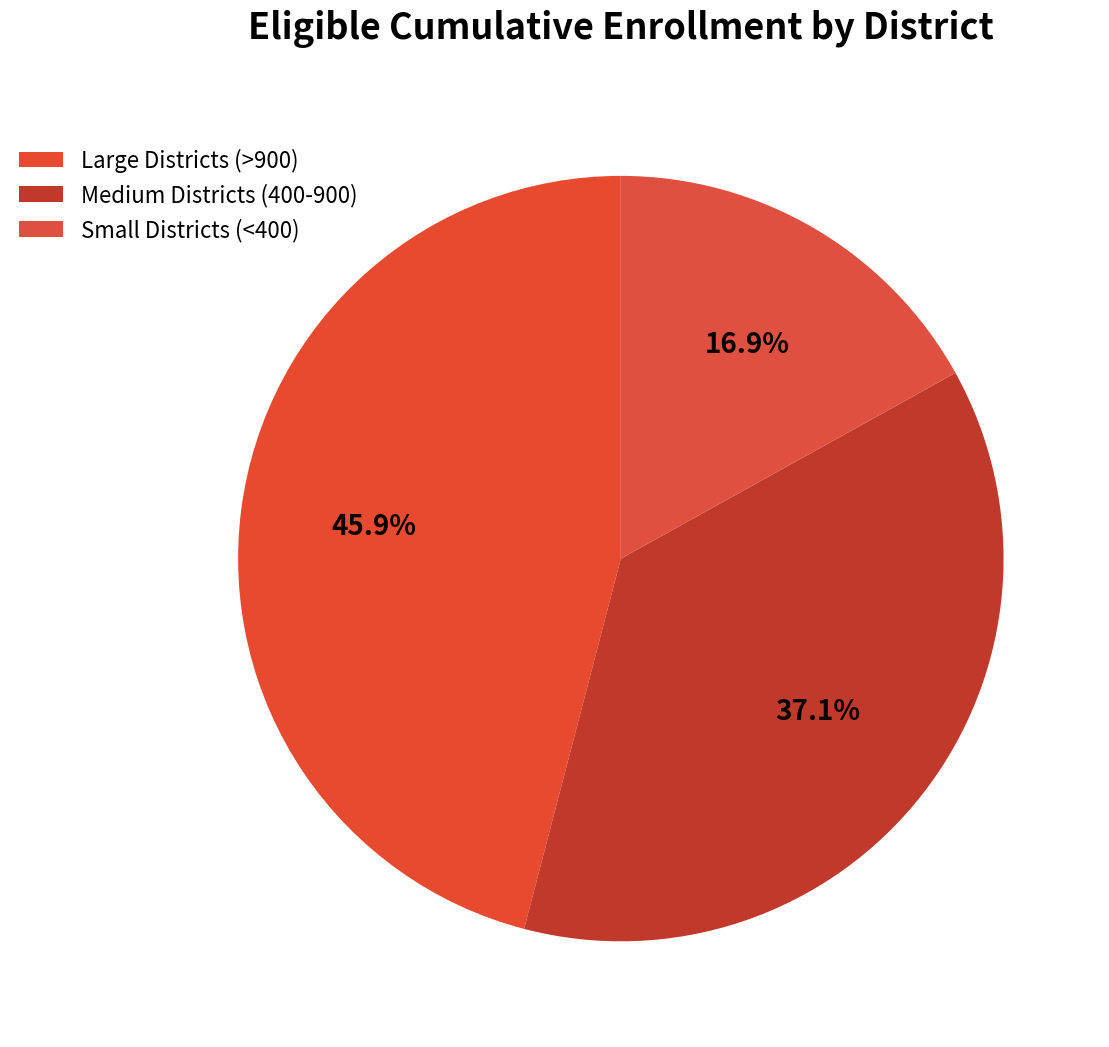

How many segments does this pie chart have?

3